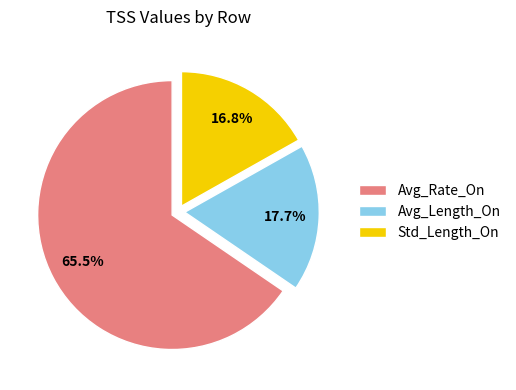

Which category has the biggest portion of the pie?

Avg_Rate_On